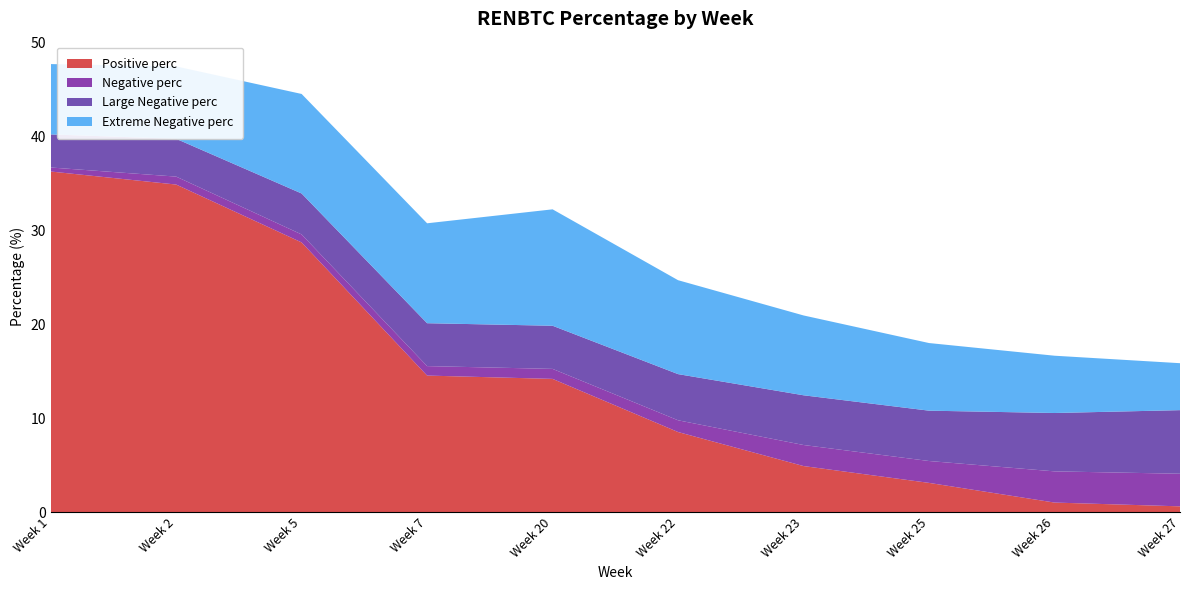

Reading left to right, transcribe all the data shown in this chart.

Positive perc: 1=36.3	2=34.9	5=28.7	7=14.5	20=14.2	22=8.5	23=4.9	25=3.1	26=1.0	27=0.6
Negative perc: 1=0.4	2=0.8	5=0.8	7=1.0	20=1.1	22=1.2	23=2.2	25=2.3	26=3.3	27=3.5
Large Negative perc: 1=3.5	2=4.0	5=4.4	7=4.6	20=4.6	22=4.9	23=5.3	25=5.4	26=6.2	27=6.8
Extreme Negative perc: 1=7.5	2=7.7	5=10.6	7=10.6	20=12.4	22=10.0	23=8.5	25=7.2	26=6.1	27=5.0